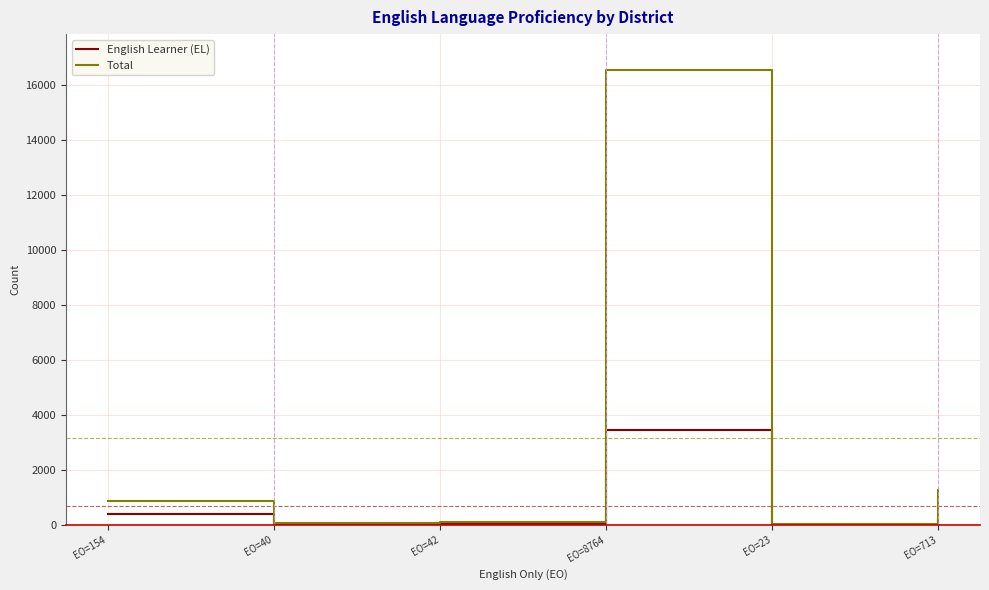

List the series in order of their overall mean, highest first.

Total, English Learner (EL)